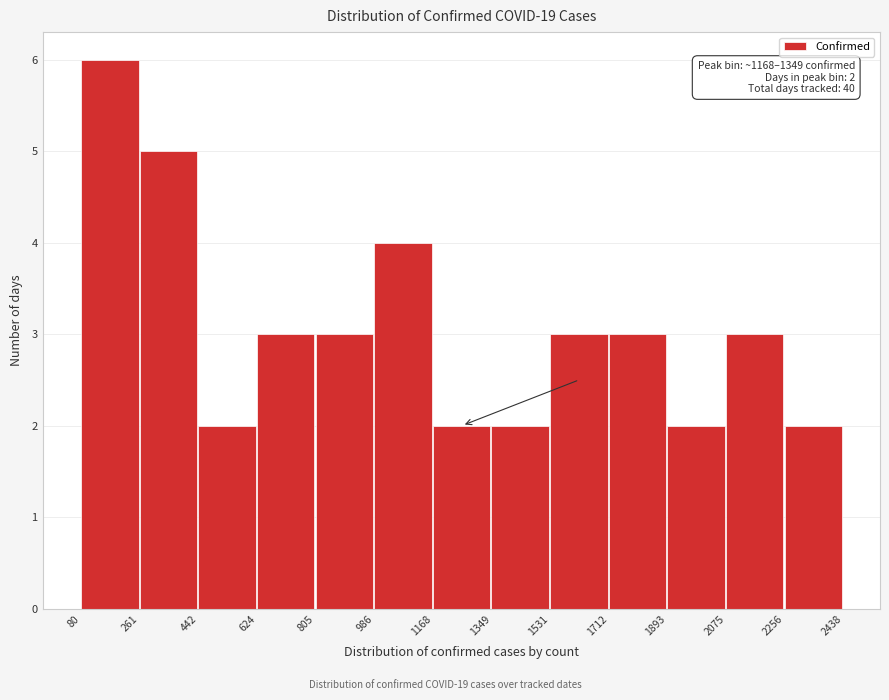

Over which range of the x-axis is the bar tallest?

80 to 261